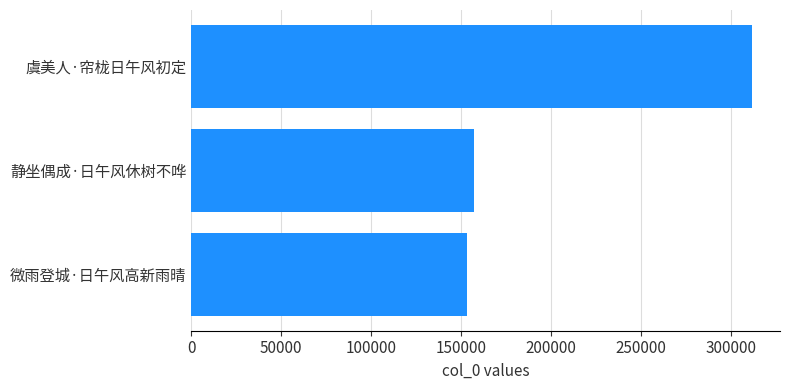

The chart shows a value of 41616 at 微雨登城·日午风高新雨晴. True or false?

False